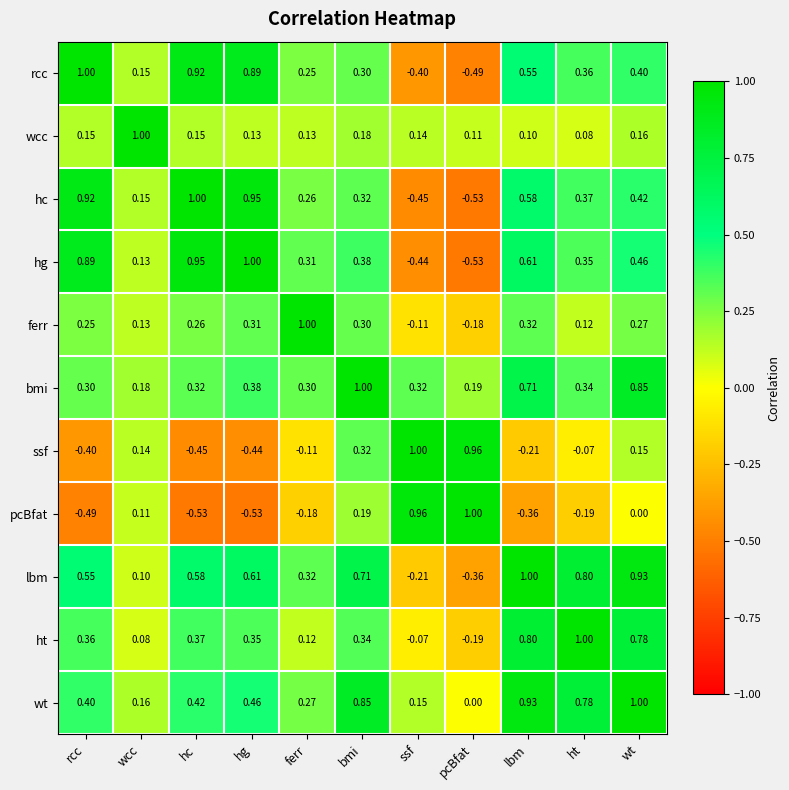

Which series has the largest total across all categories?

wt